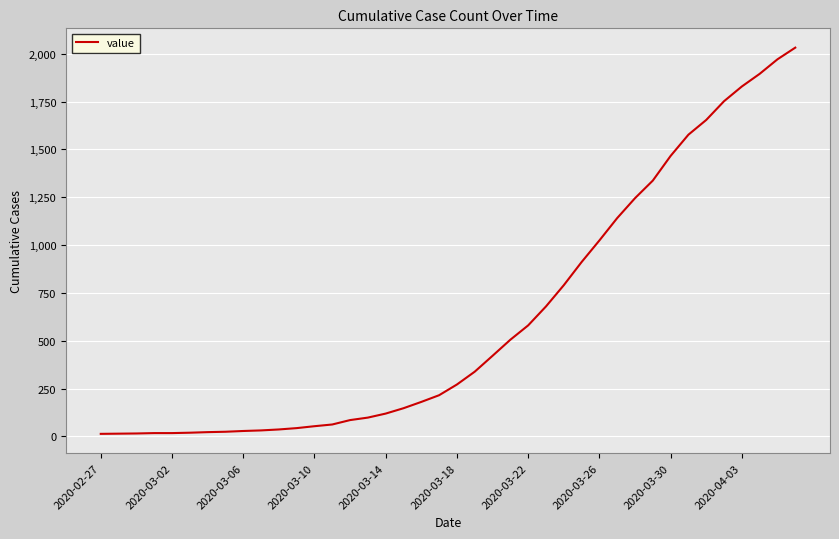

What is the difference between the maximum and minimum values?

2019